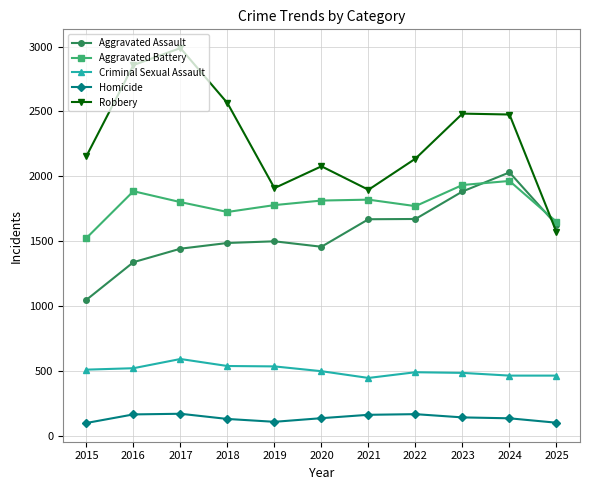

Where is the first local maximum for Aggravated Battery?

2016